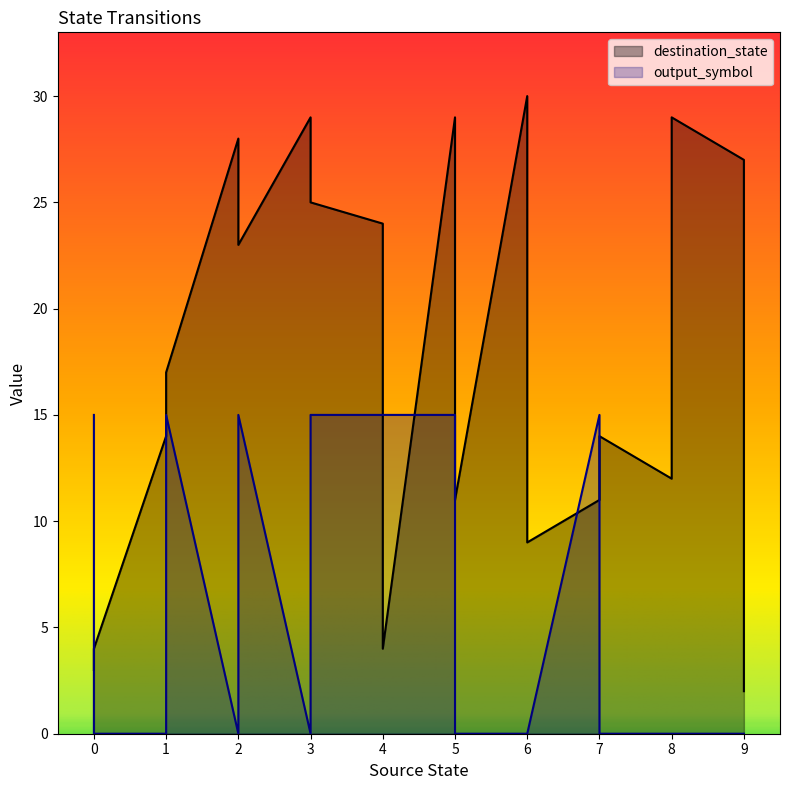

Where is the first local maximum for output_symbol?

1